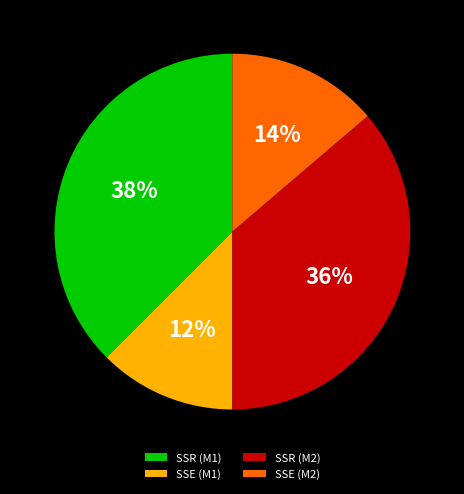

To the nearest percent, what is the difference between the SSE (M2) and SSR (M1) slice percentages?

24%